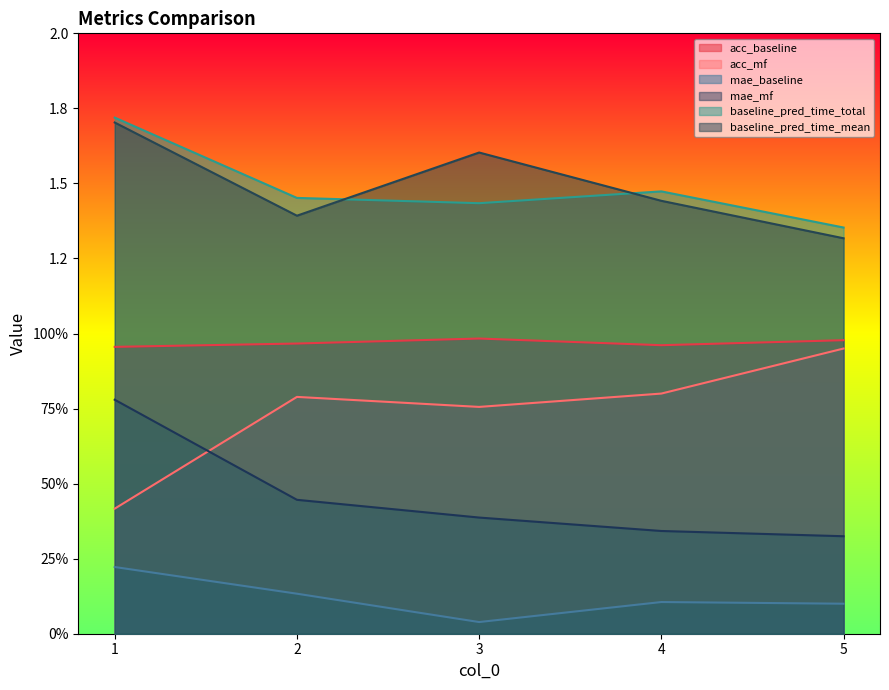

Between 1 and 5, which series saw the biggest shift?

acc_mf